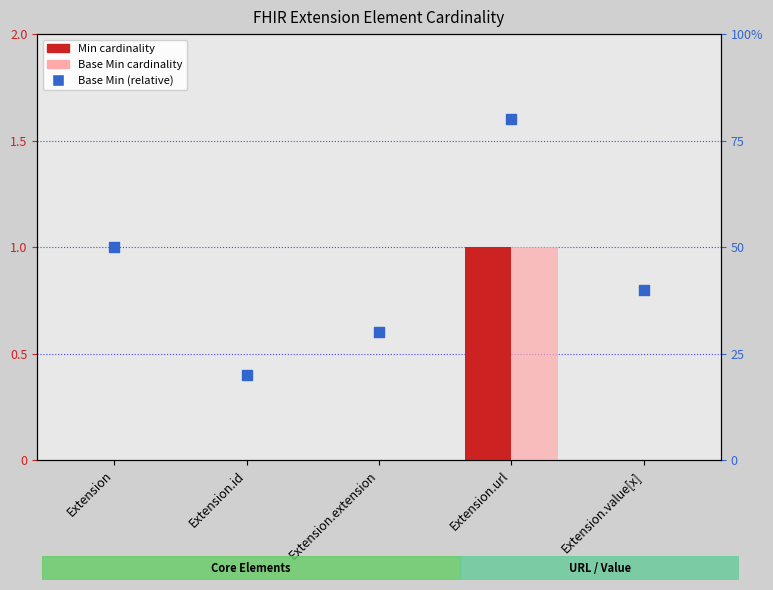

What is the total value across all series at Extension?

0.5